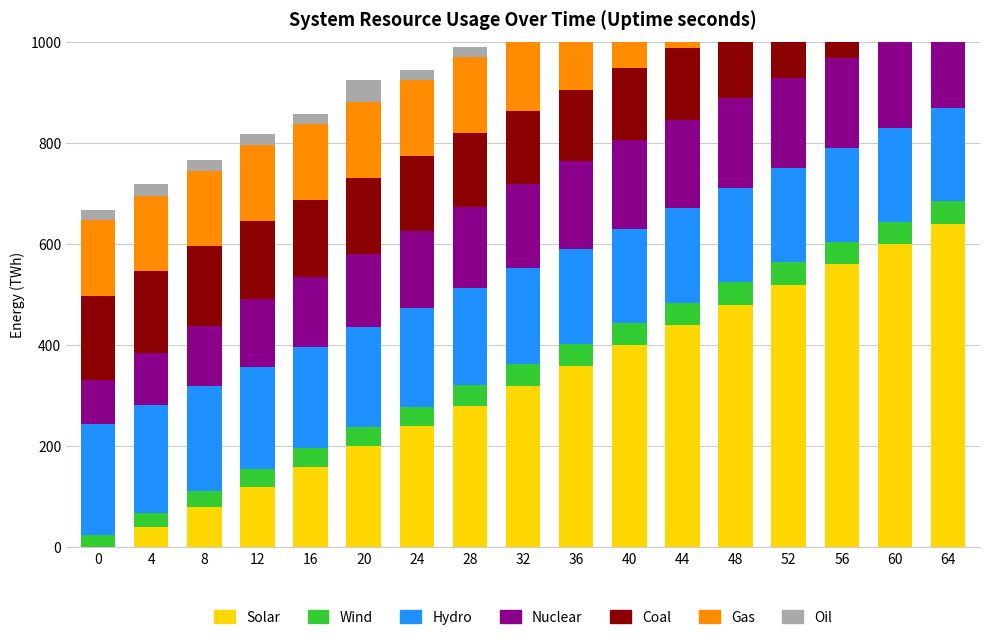

At which category is the sum across all series the highest?

64